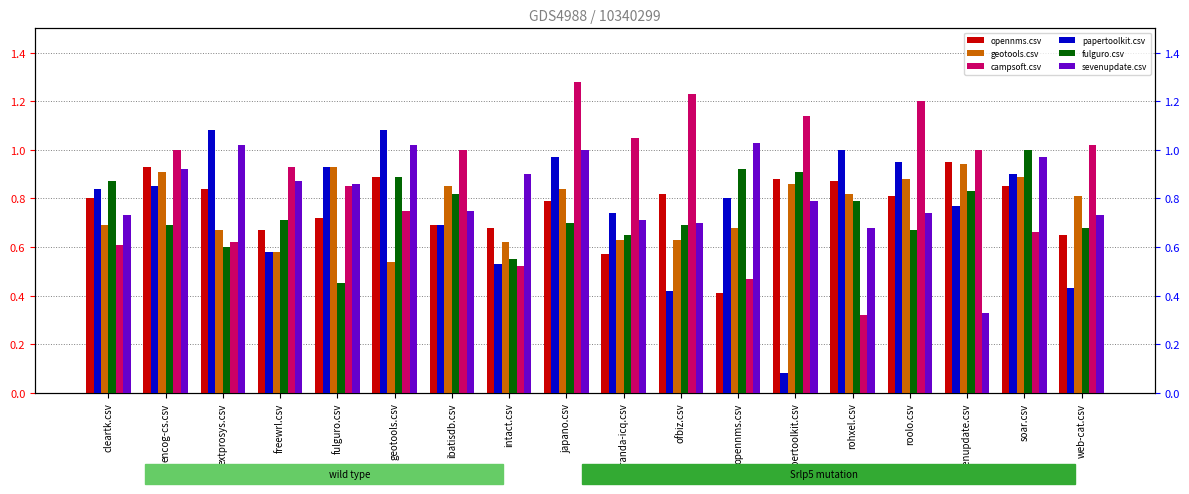

What is the smallest value displayed?

0.1